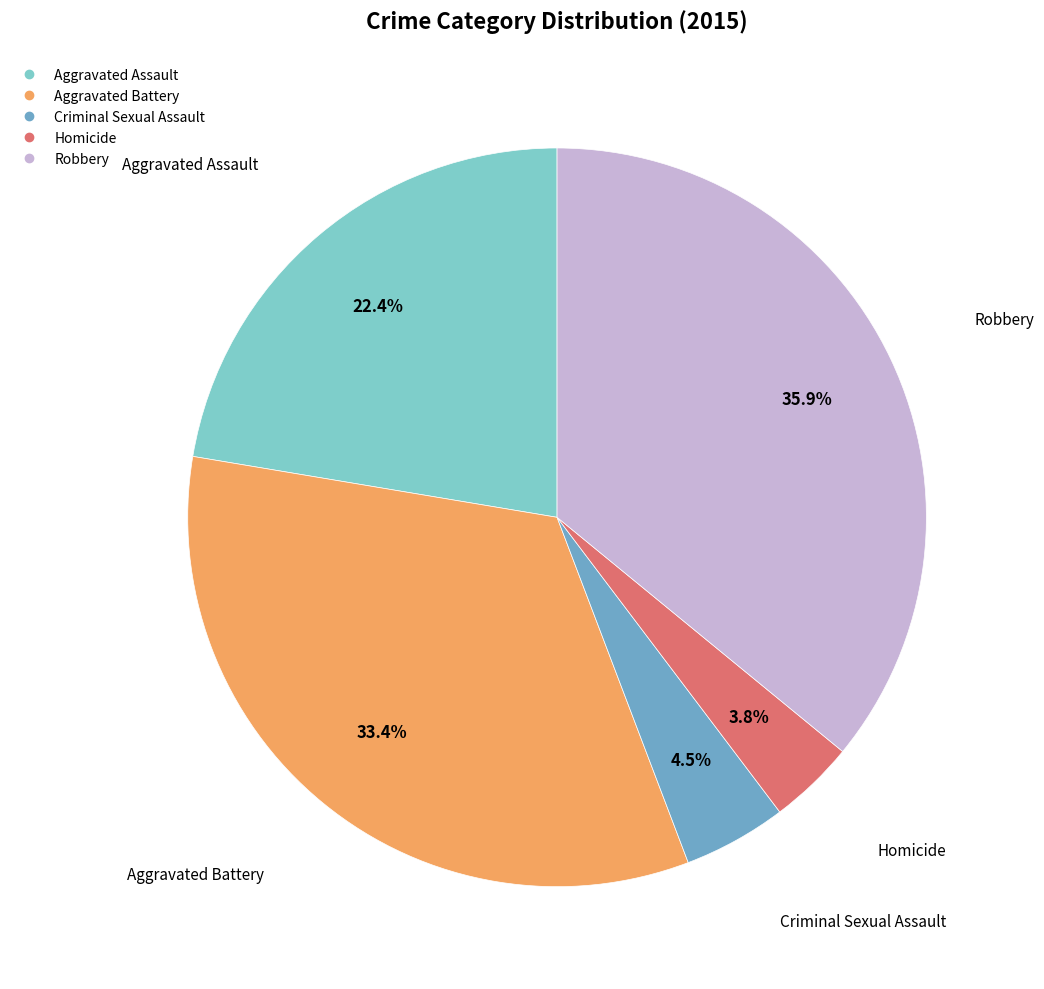

Which has a higher value, Criminal Sexual Assault or Homicide?

Criminal Sexual Assault